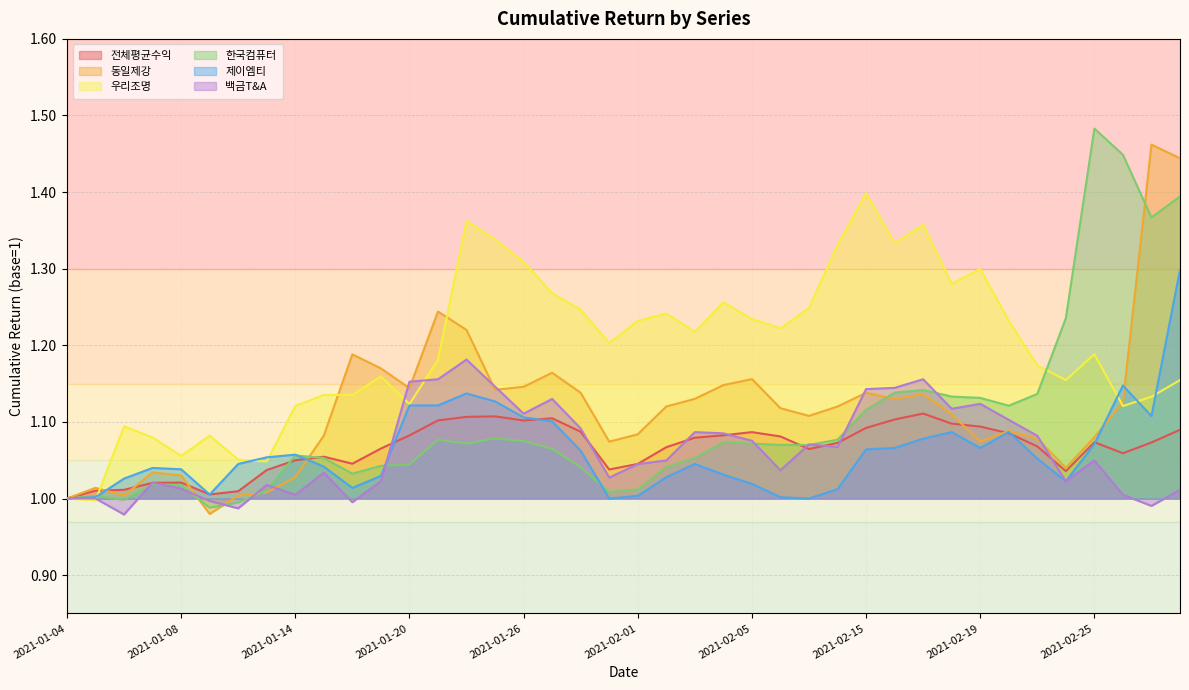

What is the label of the 3rd point from the left?

2021-01-06